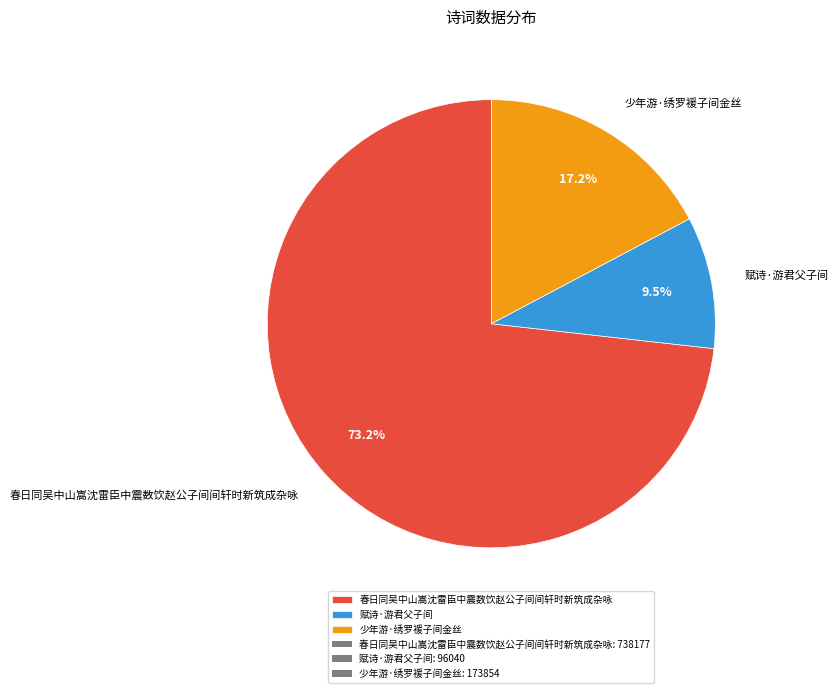

Is 赋诗·游君父子间 the majority of the pie?

No